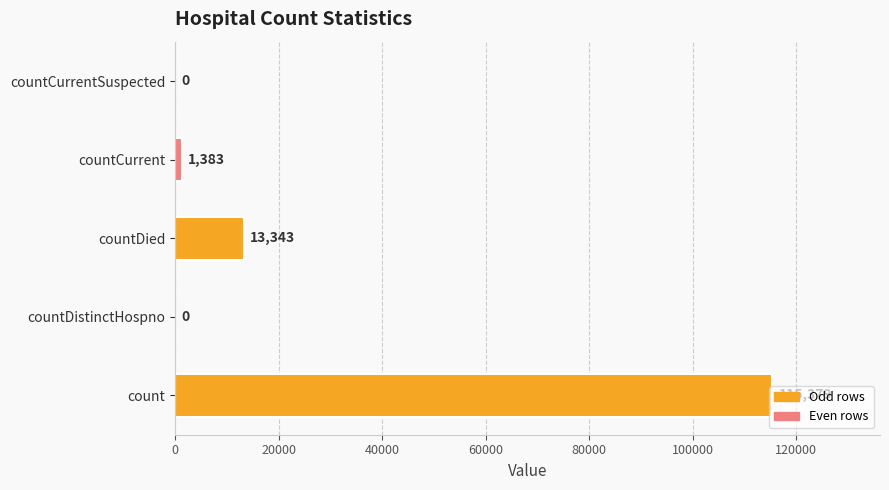

What is the maximum value shown in the chart?

115379